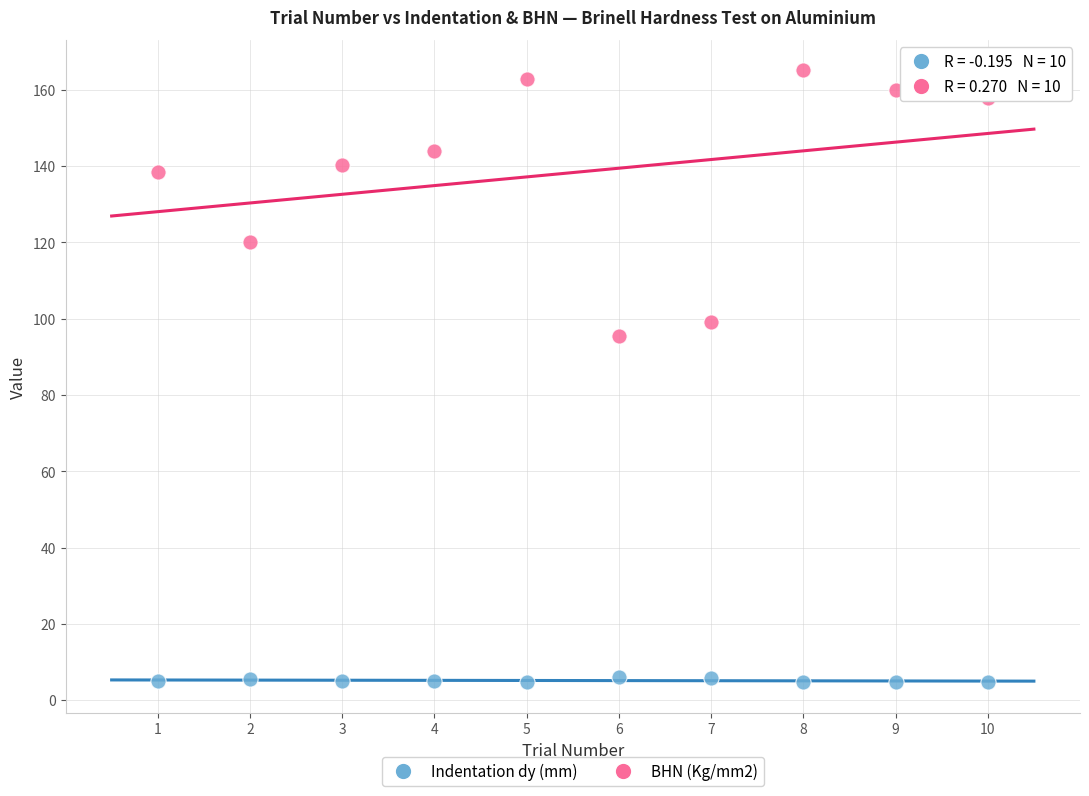

Which series has the widest spread of Y values?

BHN (Kg/mm2)